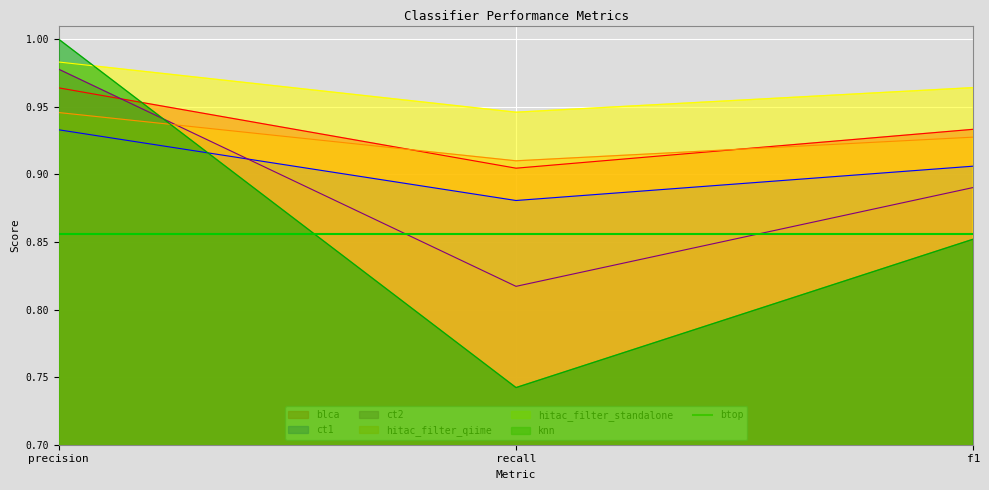

At which label does blca reach its minimum?

recall